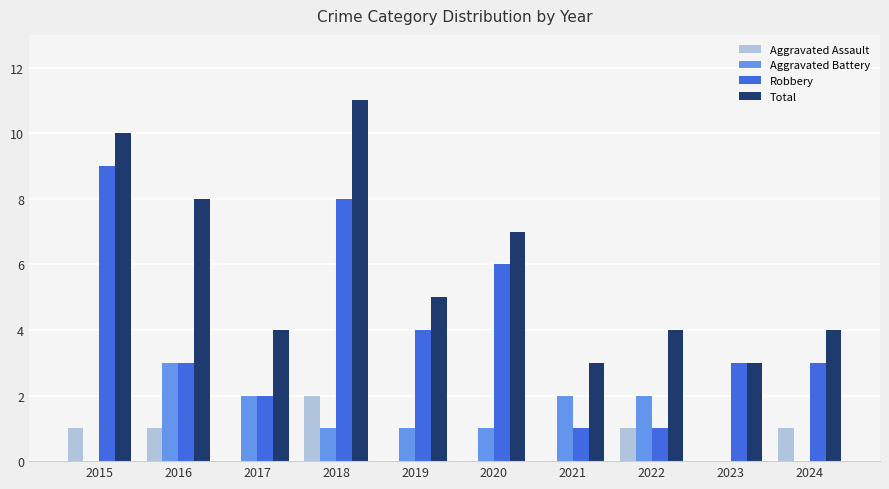

What is the total value across all series at 2022?

8